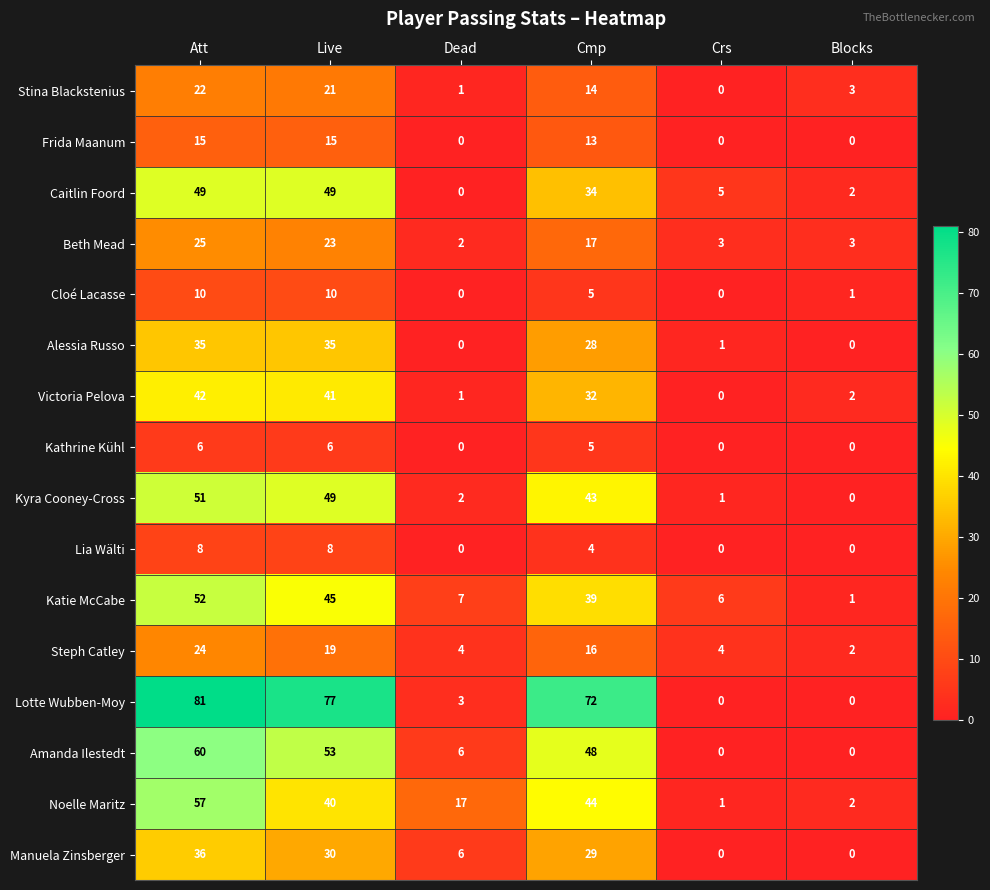

What is the approximate value of Katie McCabe at Dead, to the nearest 5?

5